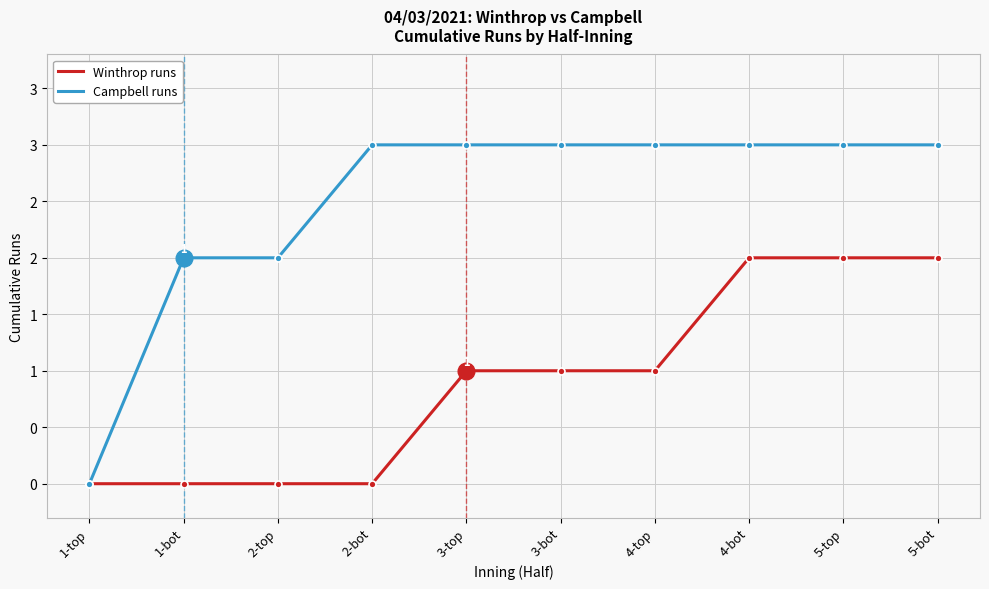

The value of Winthrop runs at 5-bot is 3. True or false?

False